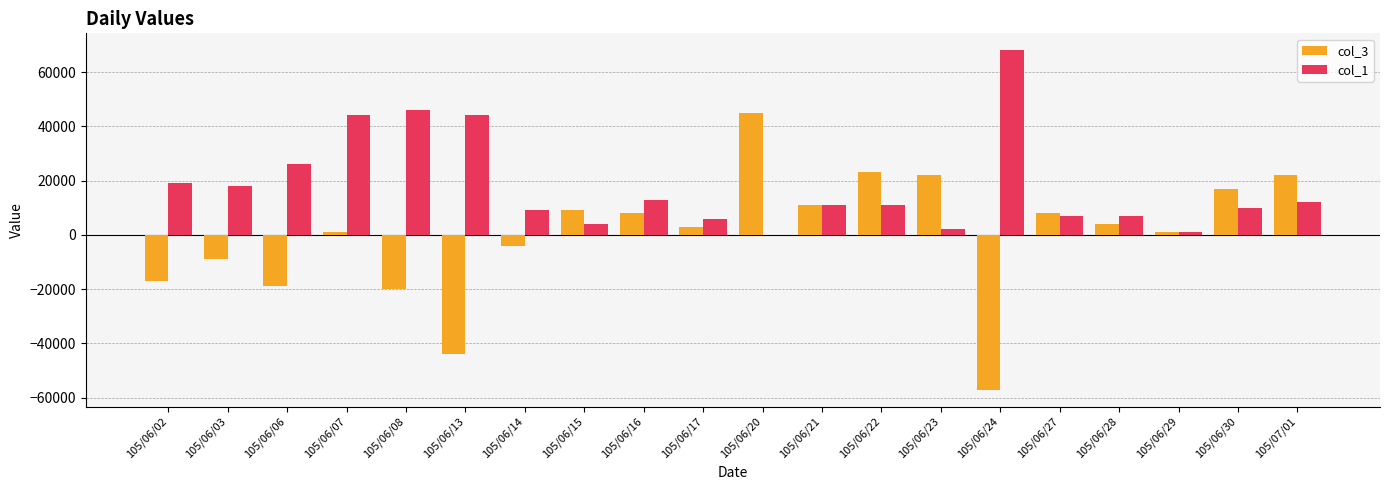

Is it true that col_3 equals 15229 at 105/06/15?

False